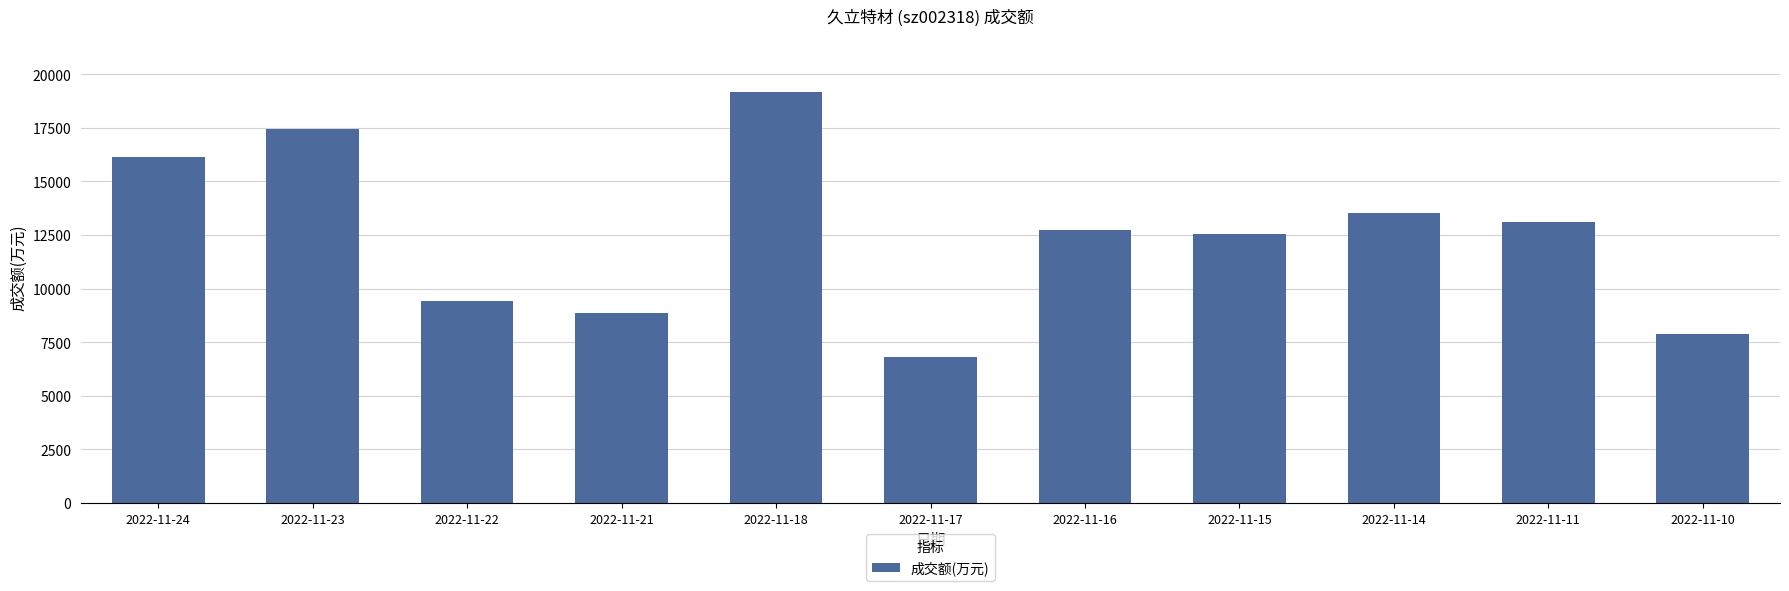

Is it true that the value at 2022-11-15 is 12568?

True